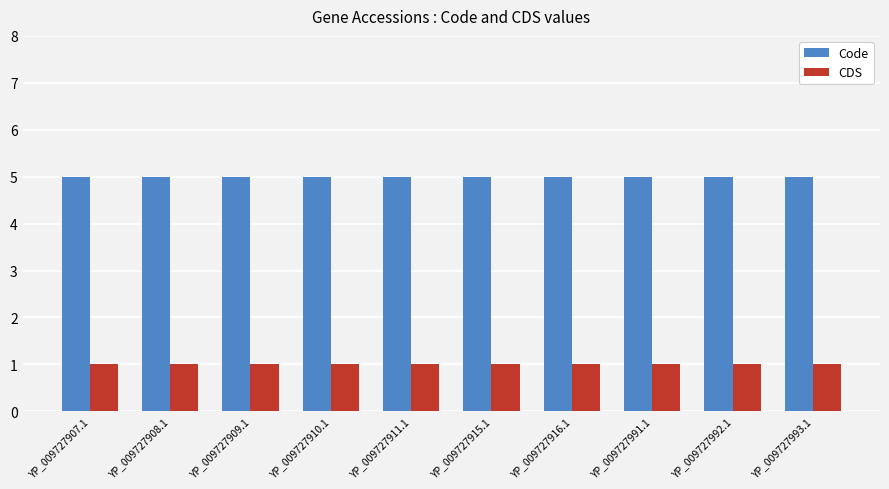

What is the minimum value for Code?

5